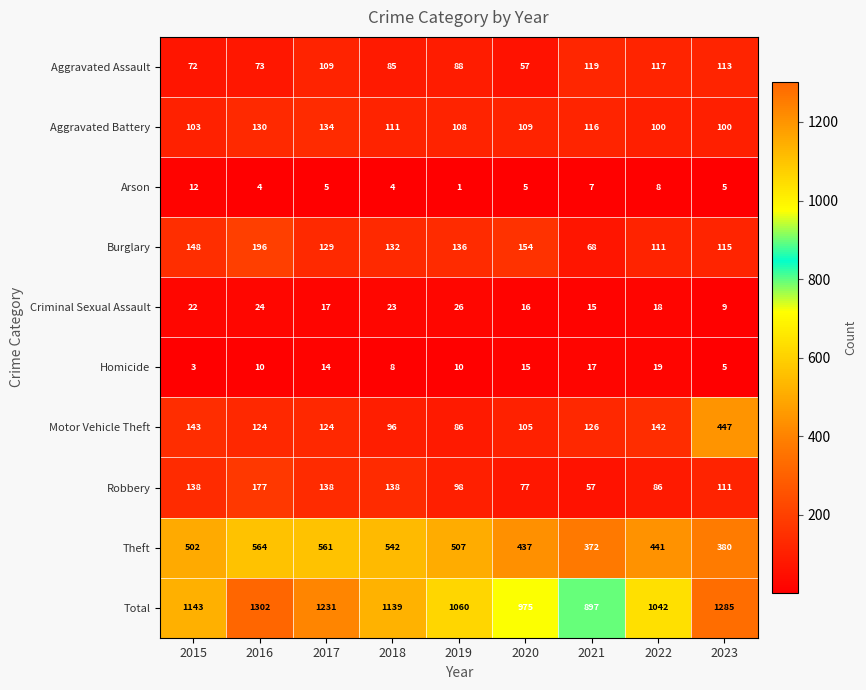

At how many categories does at least one series exceed 252?

9